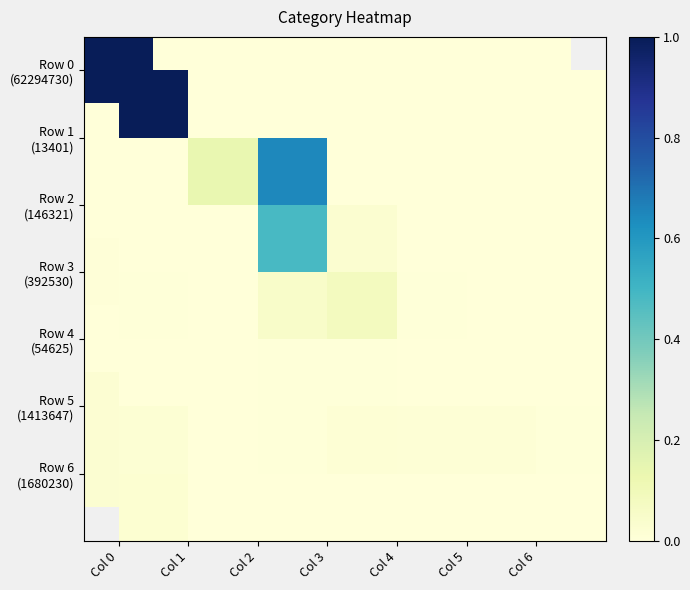

At how many categories does at least one series exceed 0?

7